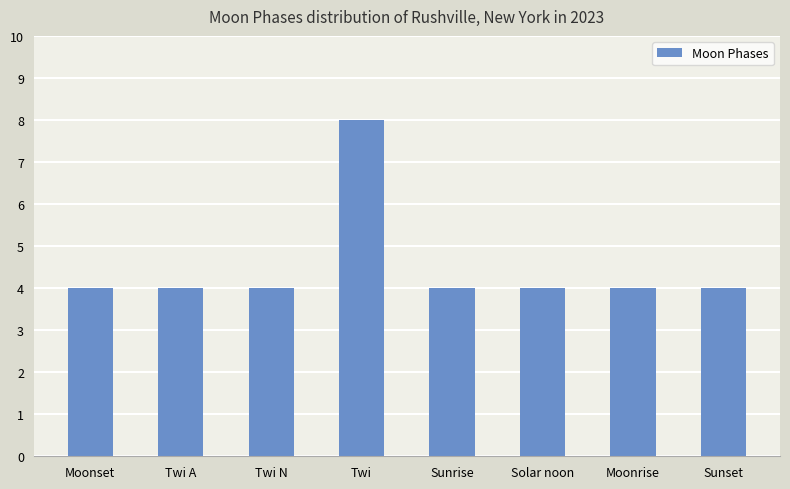

What is the sum of the values at Moonrise and Sunrise?

8